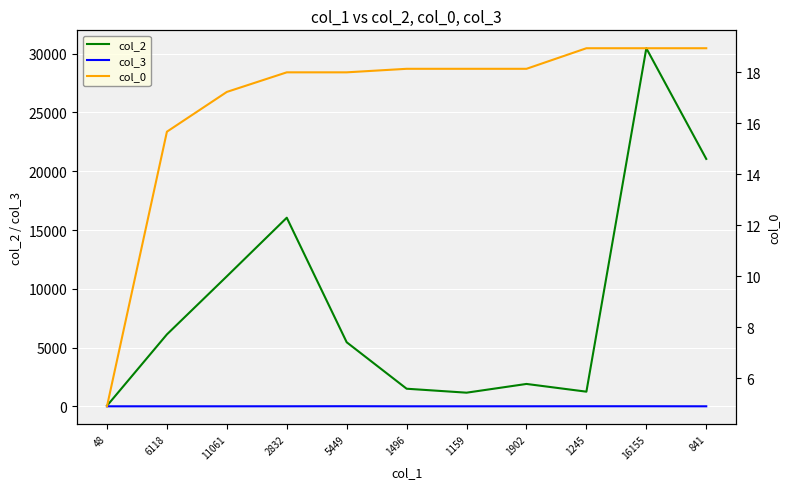

What is the average value of the col_2 series?

8731